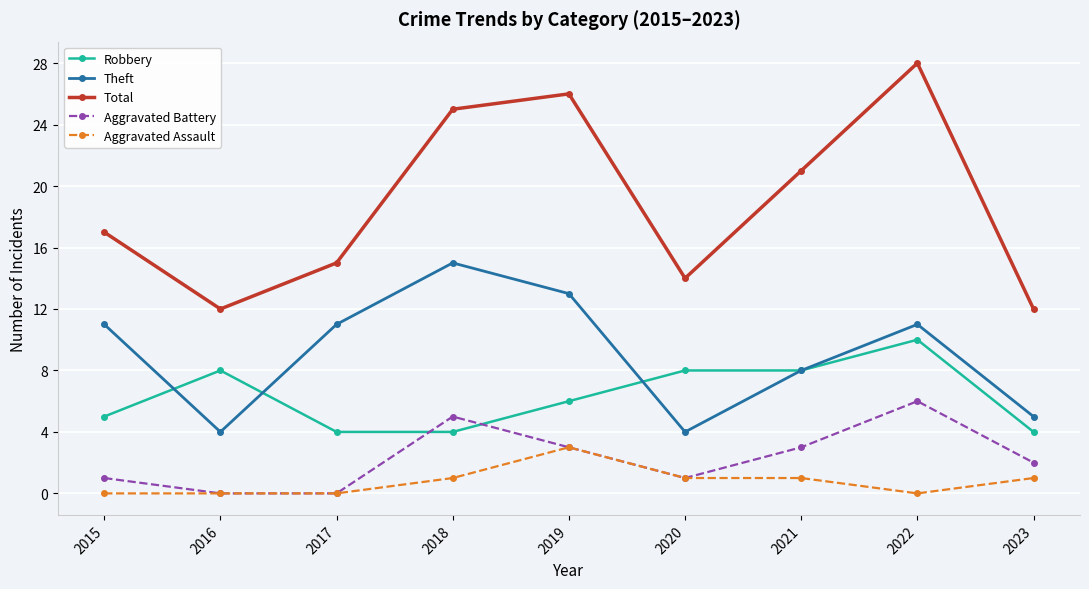

What is the average value of the Aggravated Assault series?

1